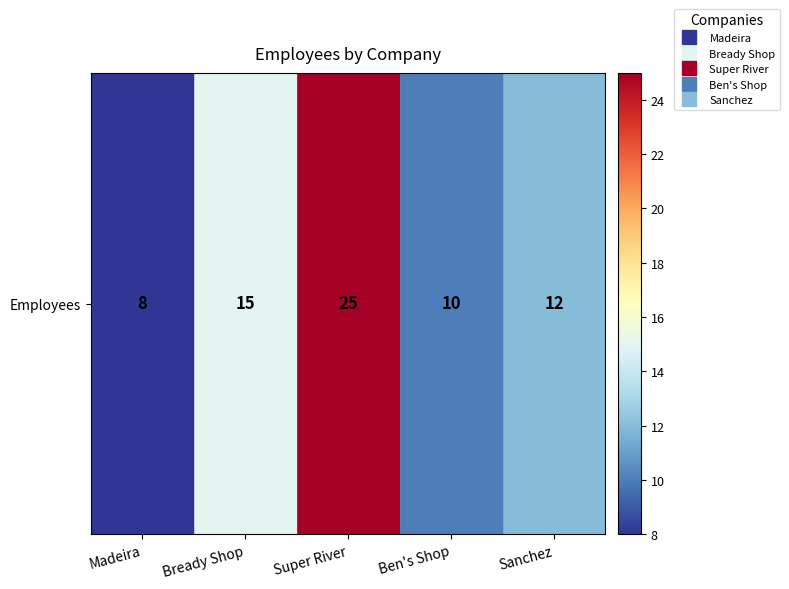

Where is the data nearest to the value 16?

Bready Shop